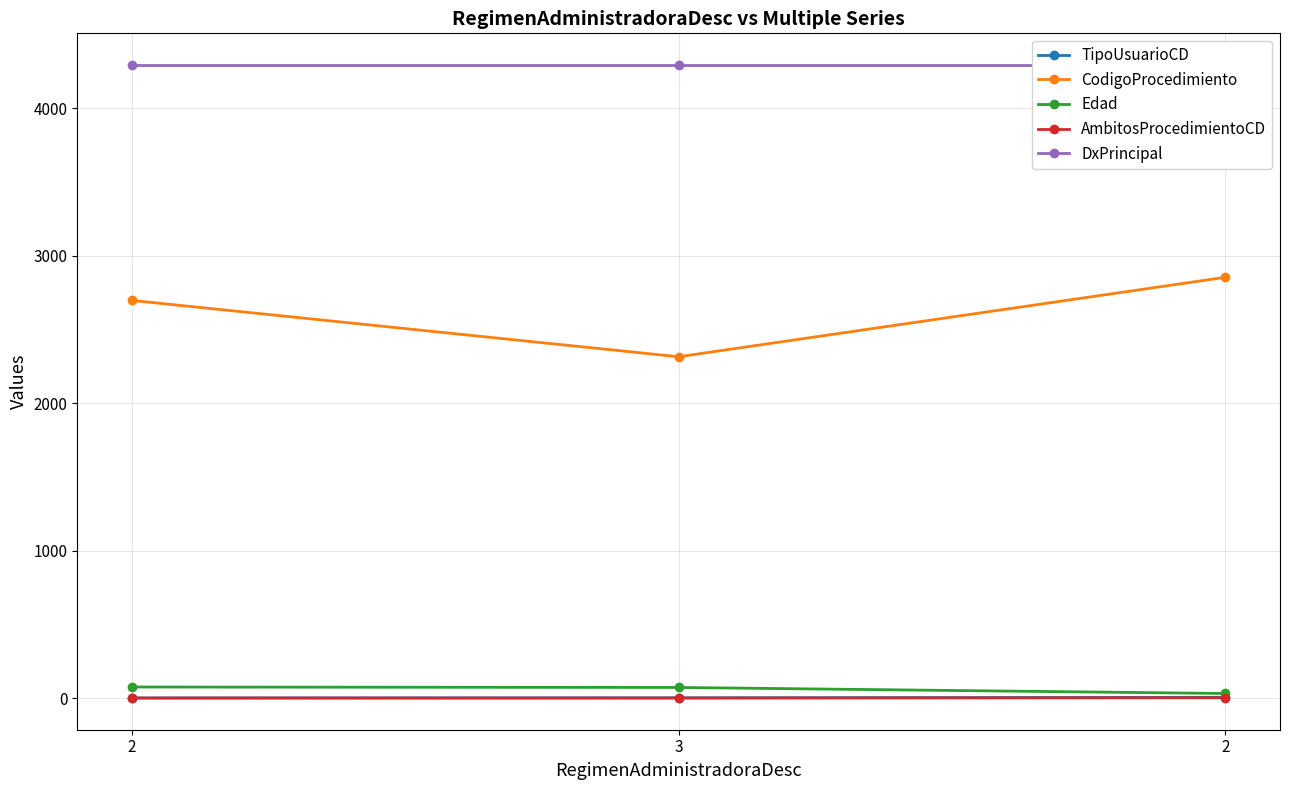

How many lines are shown in the chart?

5